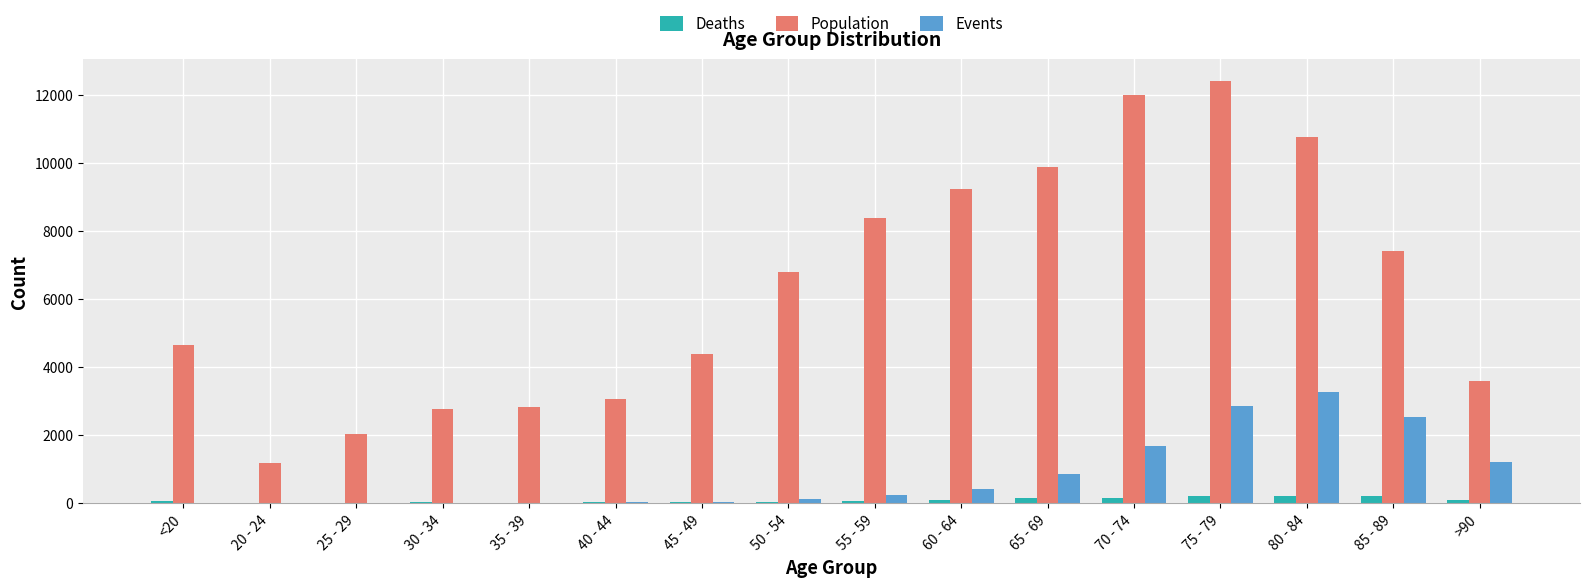

What is the sum of all Deaths values?

1383